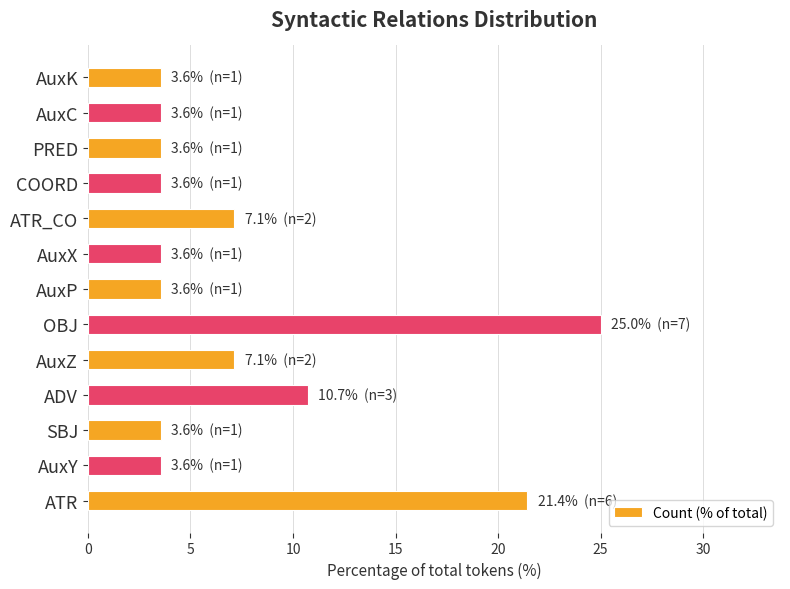

Read the value at COORD.

3.6